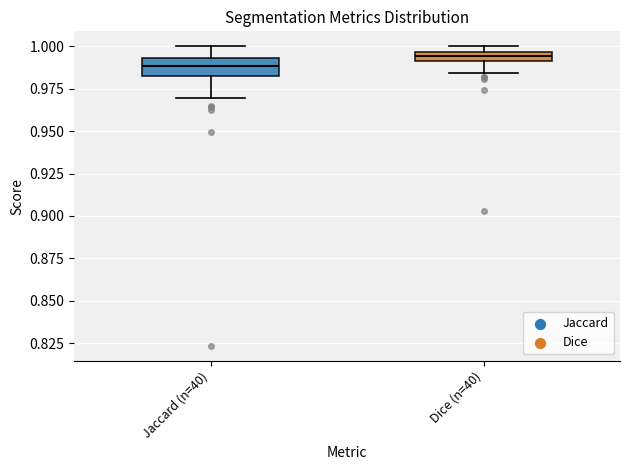

Where is the upper edge of the box for Jaccard (n=40) on the y-axis? The values are not printed on the chart, so give them approximately, as read against the axis.

0.995